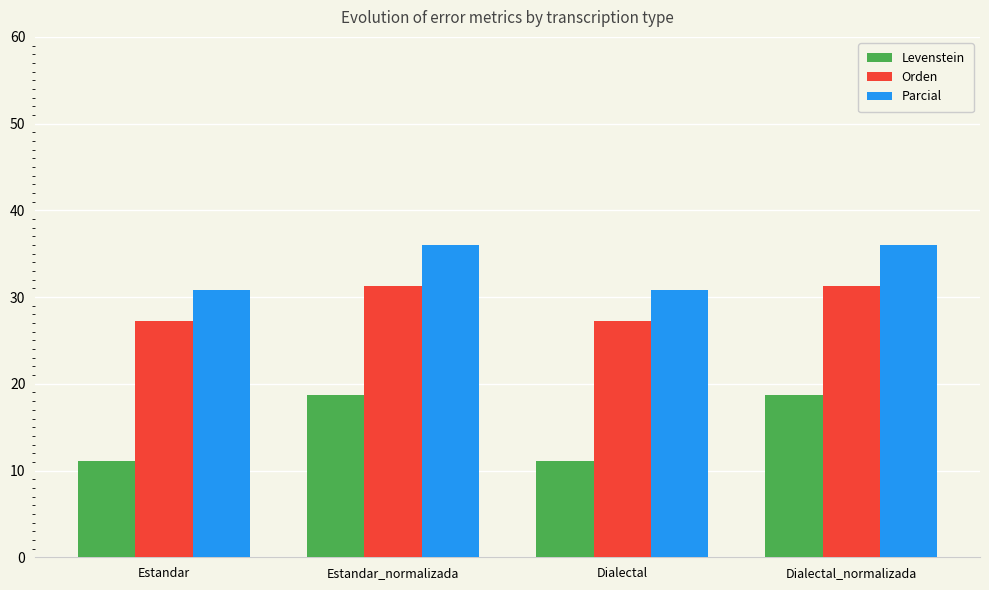

What is the label of the 3rd bar from the right?

Estandar_normalizada